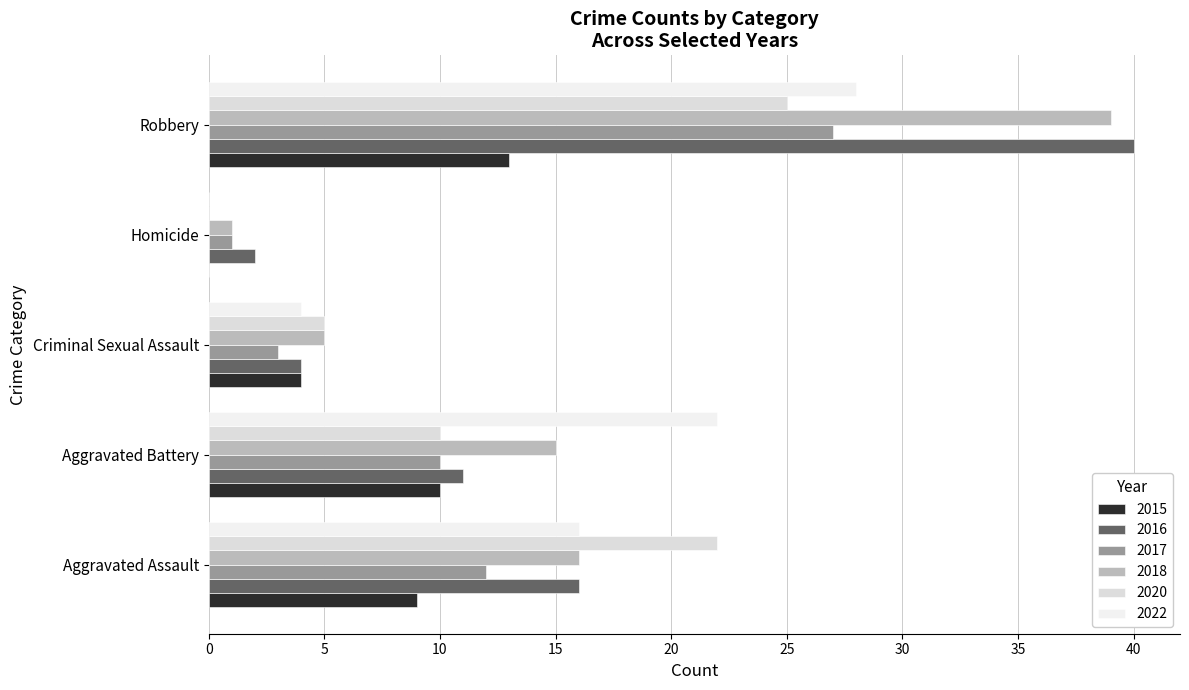

Between Homicide and Criminal Sexual Assault, which is larger?

Criminal Sexual Assault